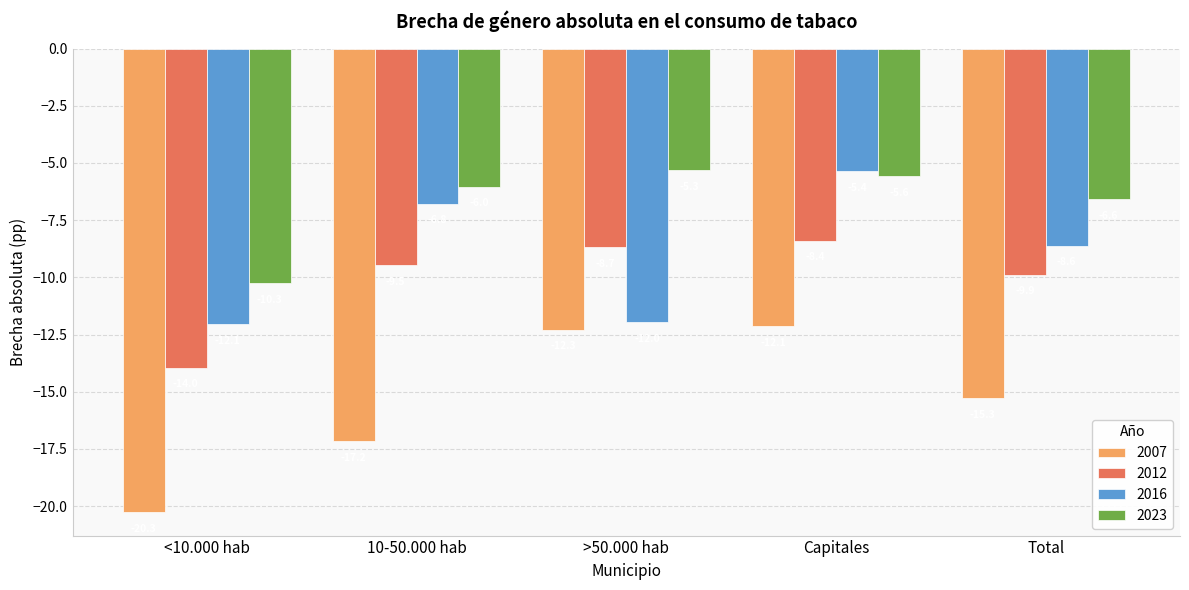

At 10-50.000 hab, list the series in order from largest to smallest.

2023, 2016, 2012, 2007